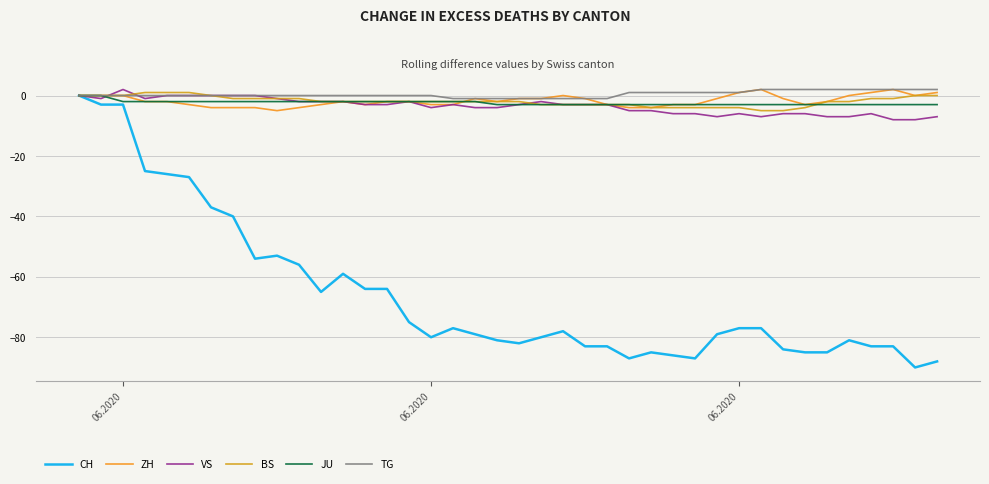

How many distinct data groups are displayed?

6